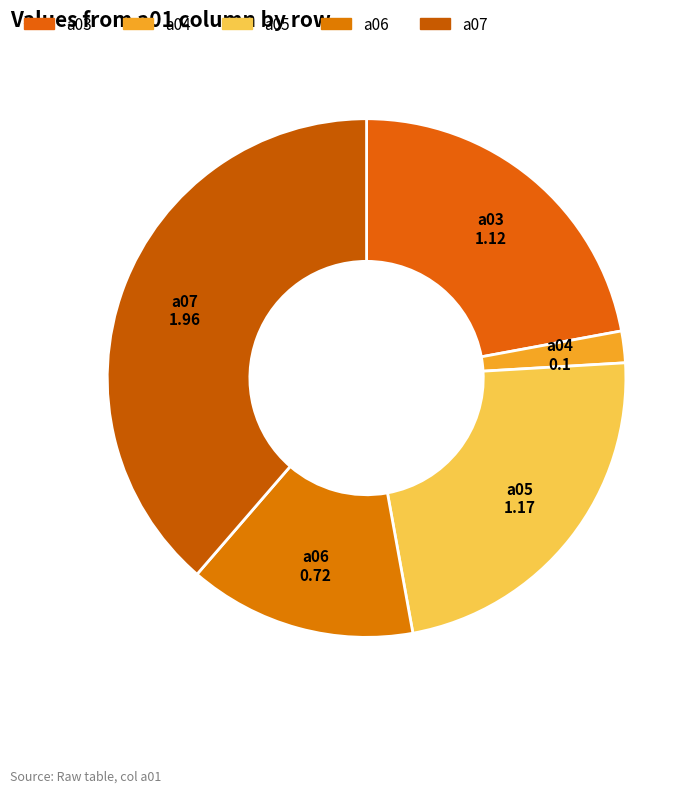

How many slices are in this pie chart?

5